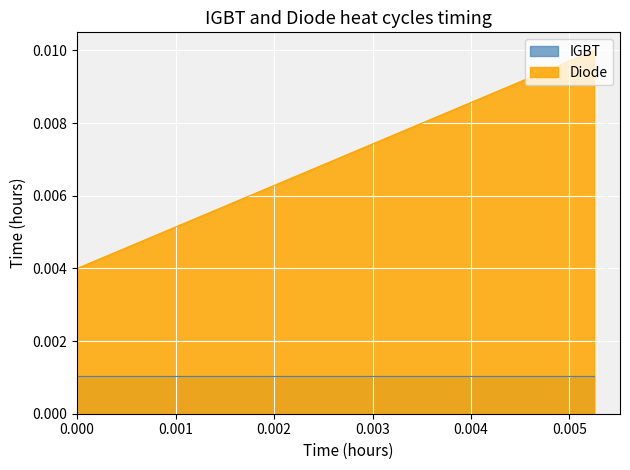

True or false: the data shows 0.0 at 16.10104337.

True